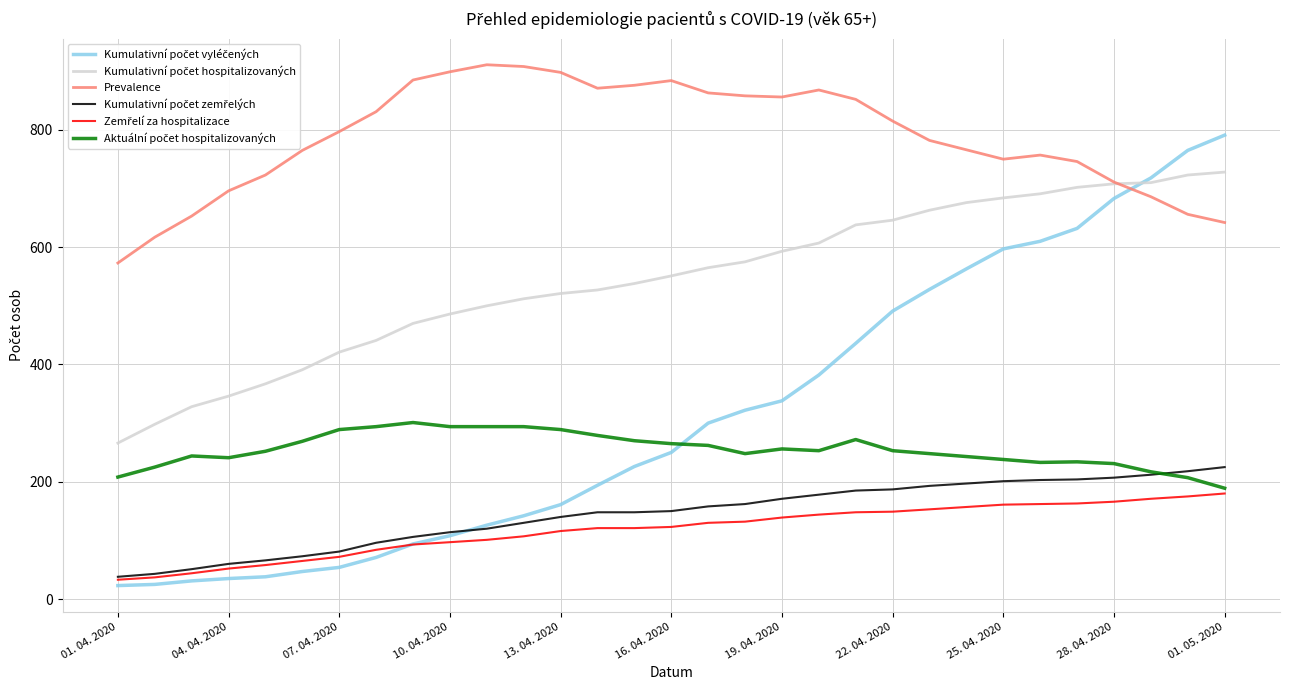

Count the number of categories in the chart.

31